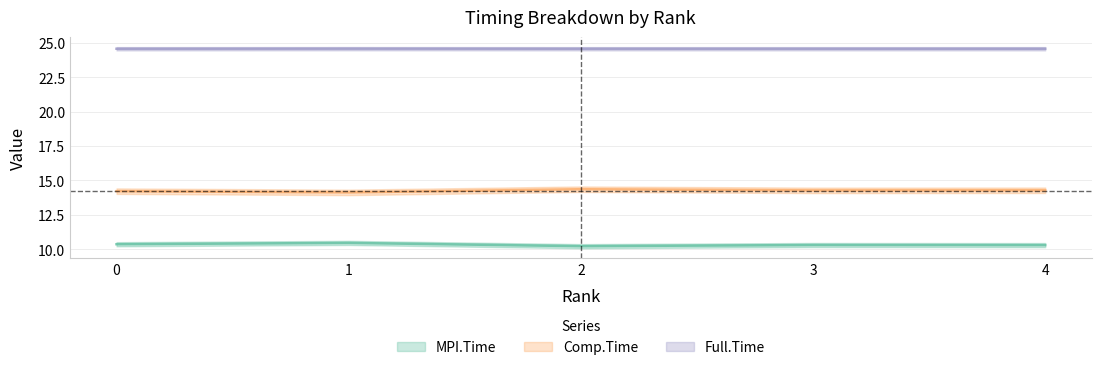

What is the sum of all Comp.Time values?

71.2